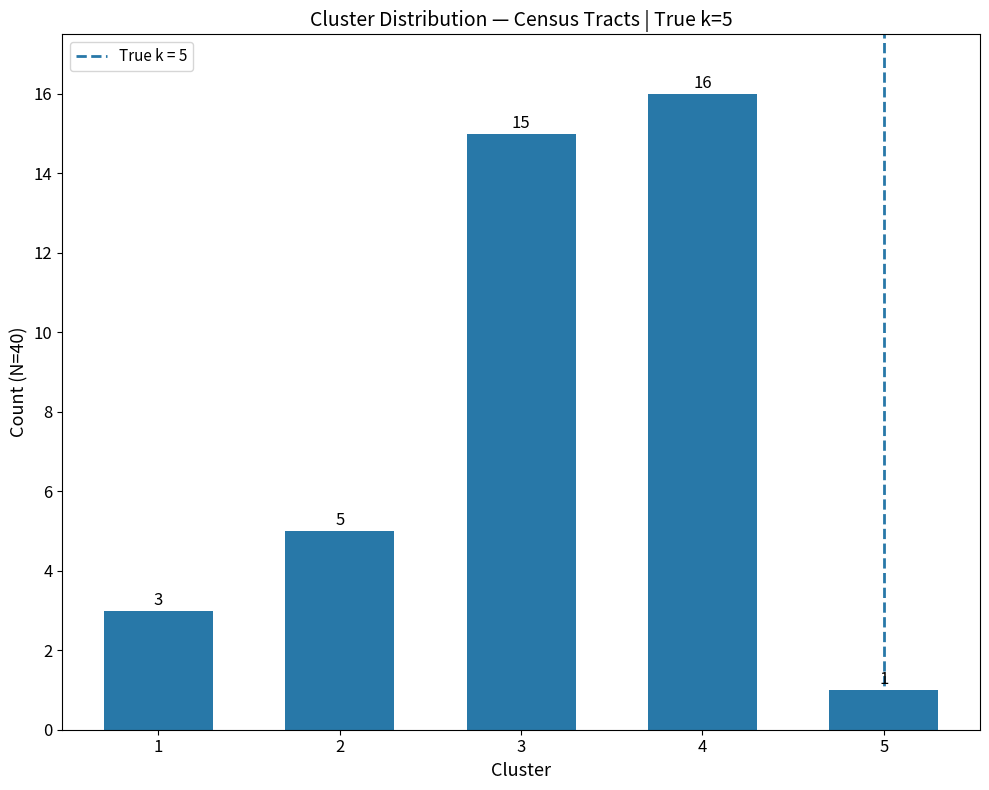

Where is the data nearest to the value 8?

2